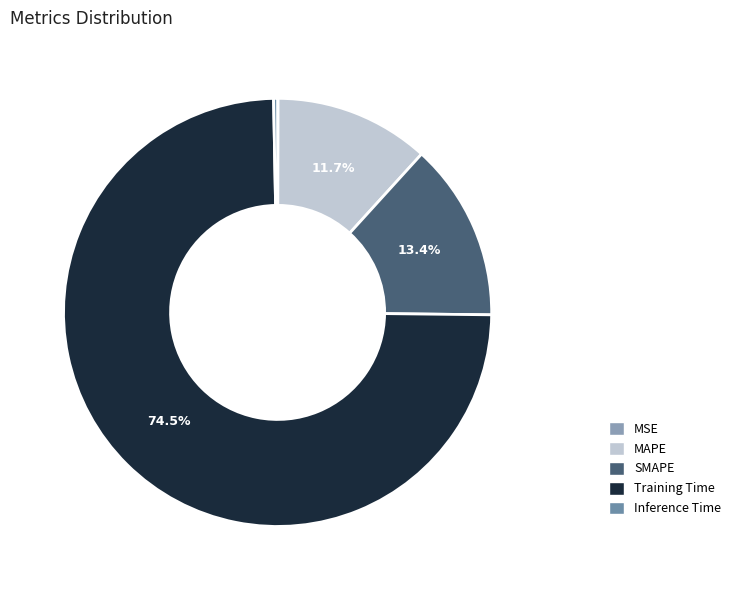

Does Training Time represent more than half of the total?

Yes